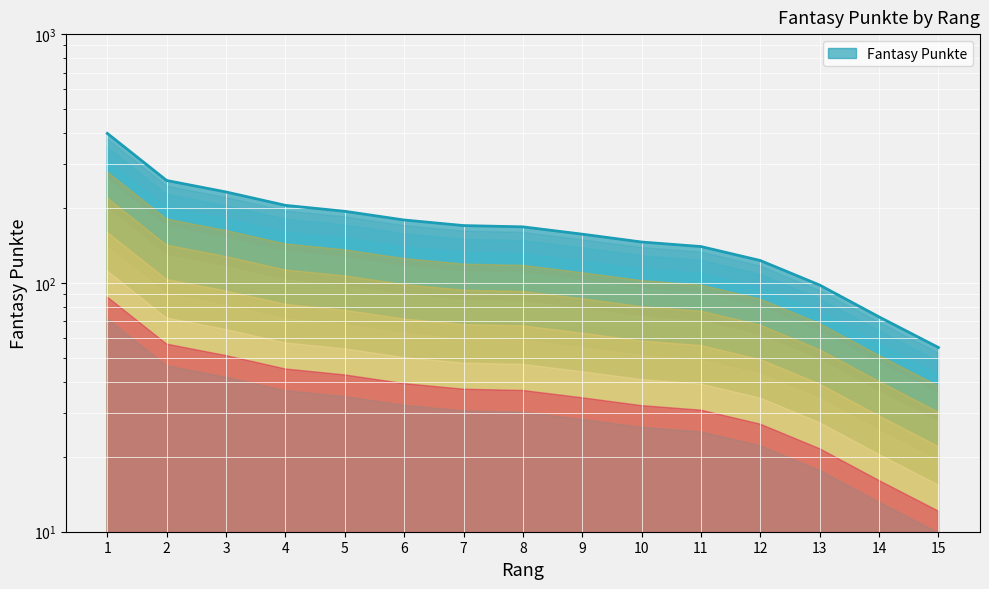

At which label is the value closest to 227?

3